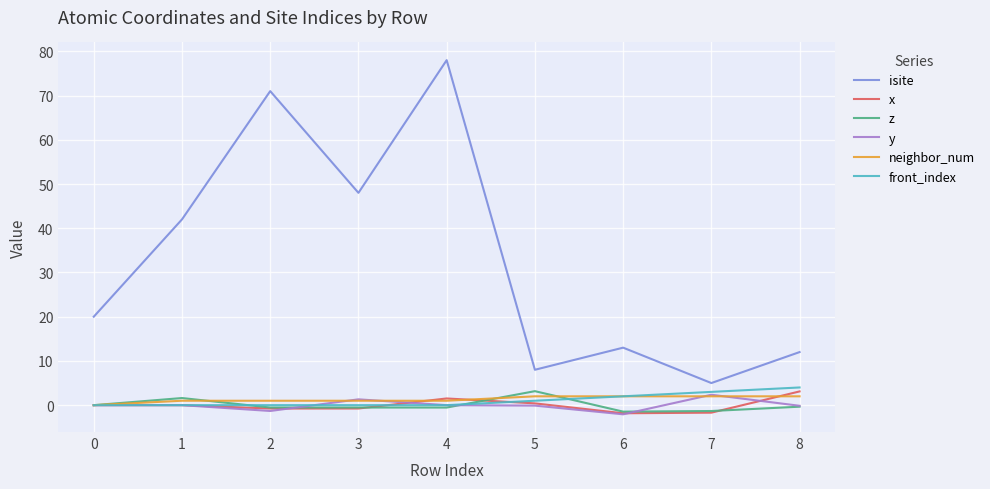

Is it true that x equals -0.8 at 3?

True